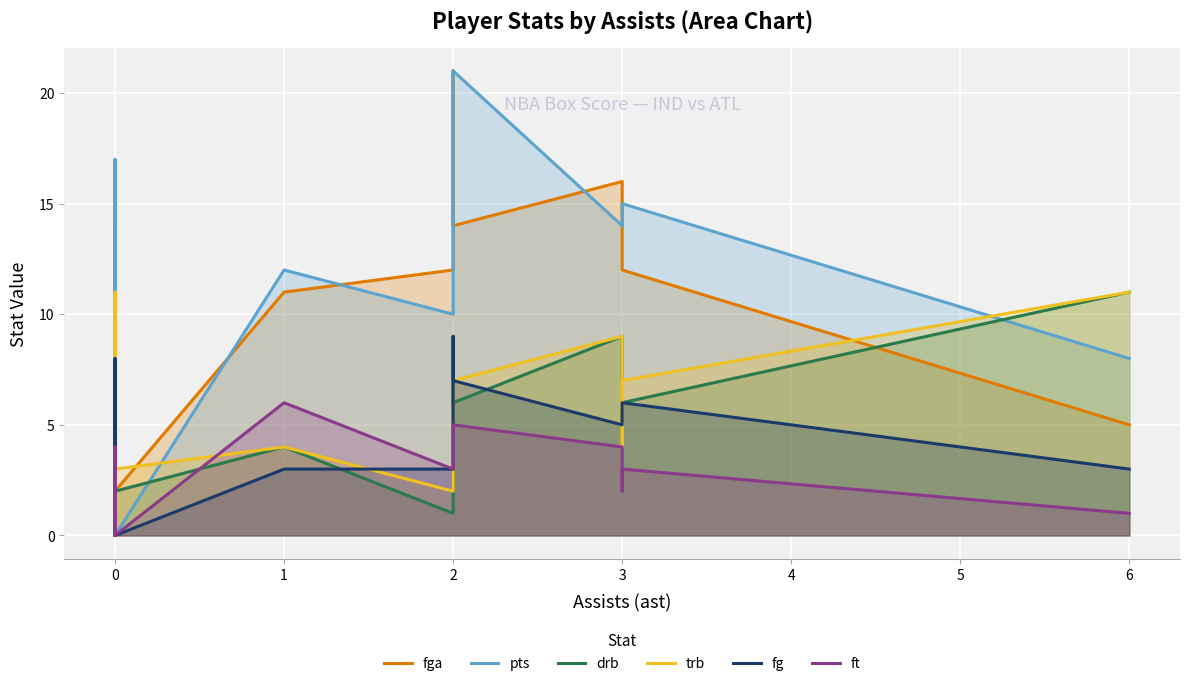

Is it true that pts equals 2 at 0?

False